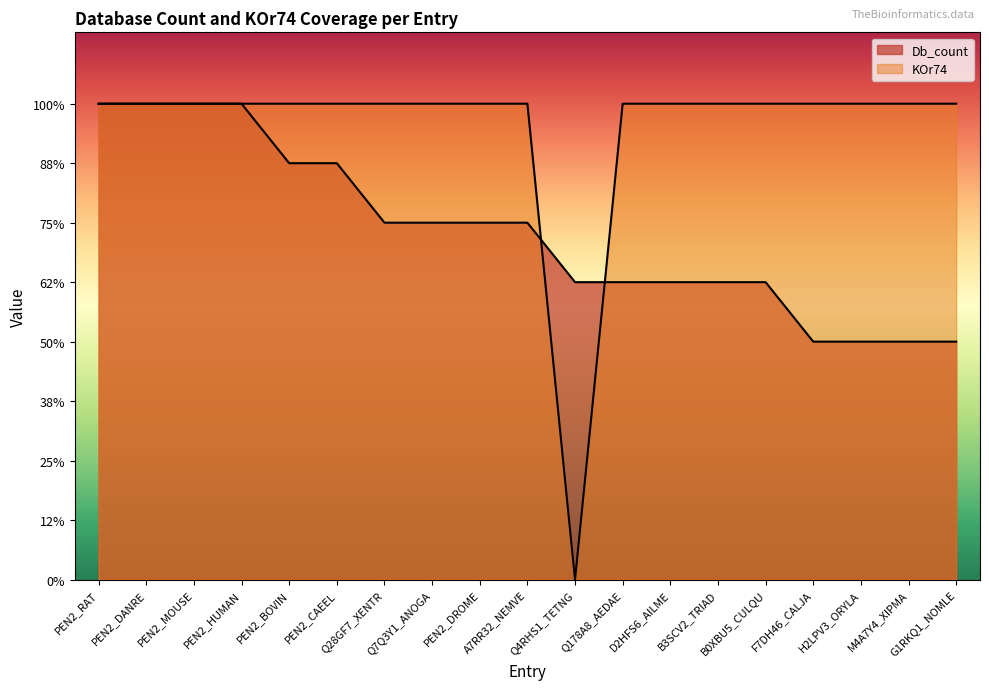

What are all the series names shown in the legend?

Db_count, KOr74